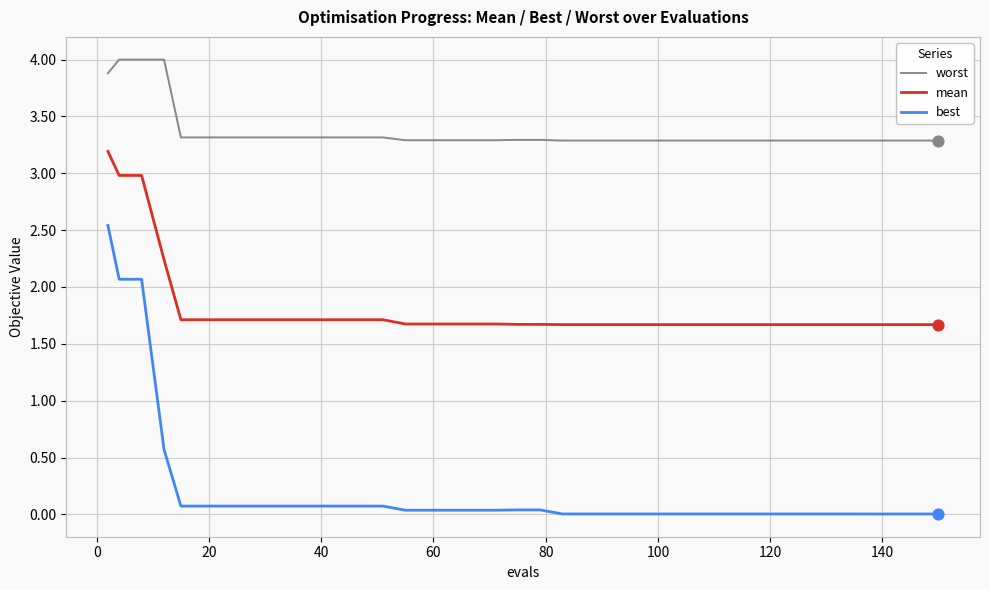

Which series has the largest range (max minus min)?

best